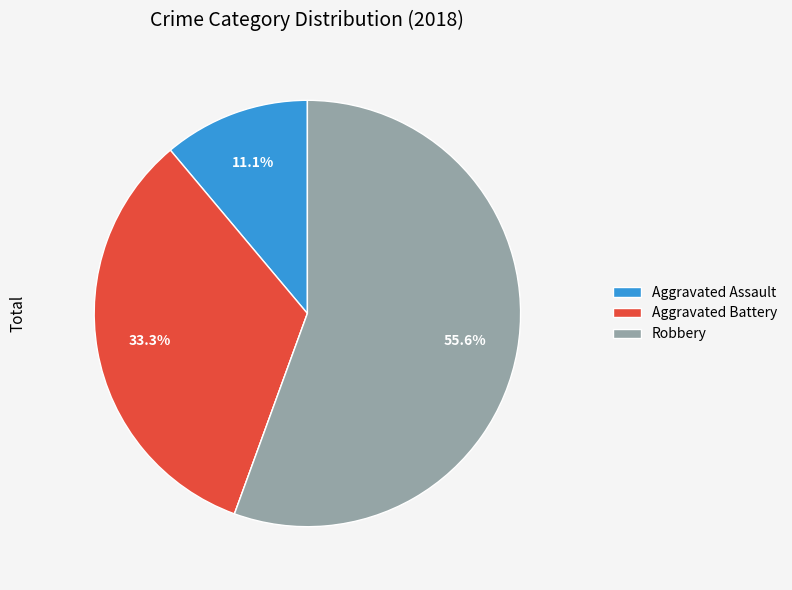

Is there any slice that represents more than half of the pie?

Yes